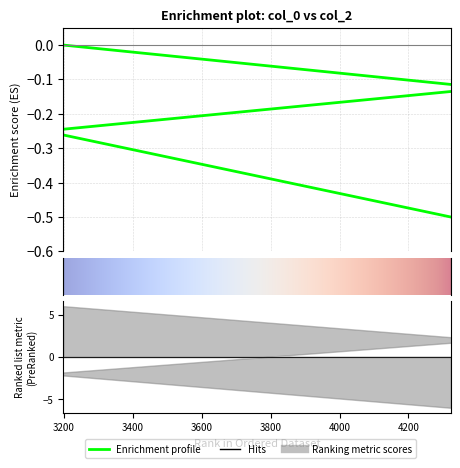

What is the minimum value shown in the chart?

-0.5